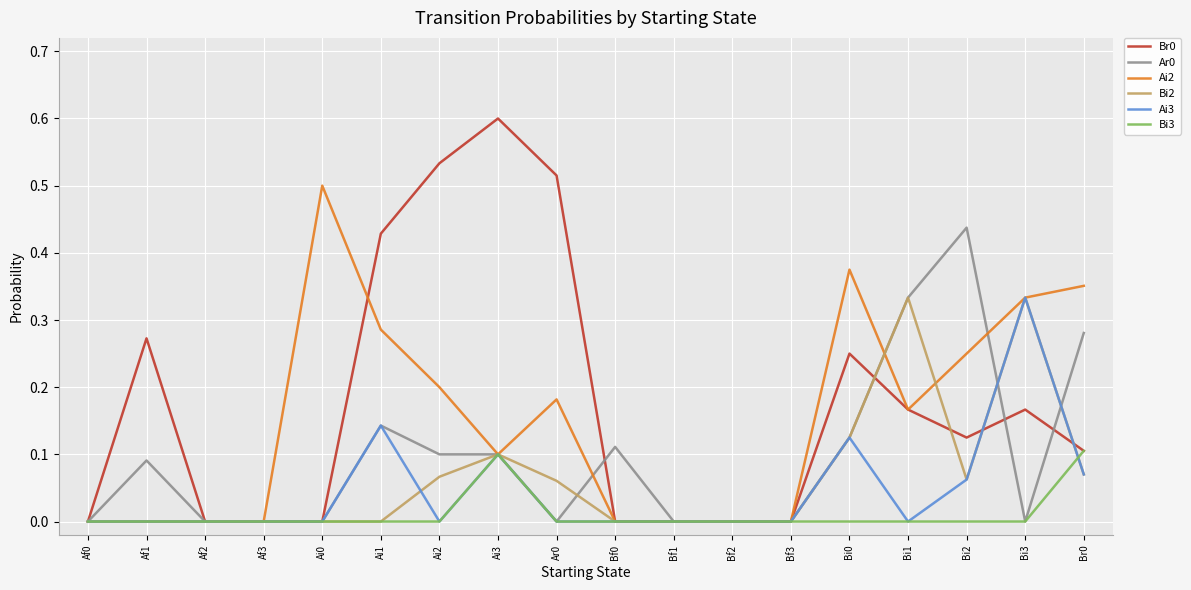

What is the total value across all series at Br0?

1.0